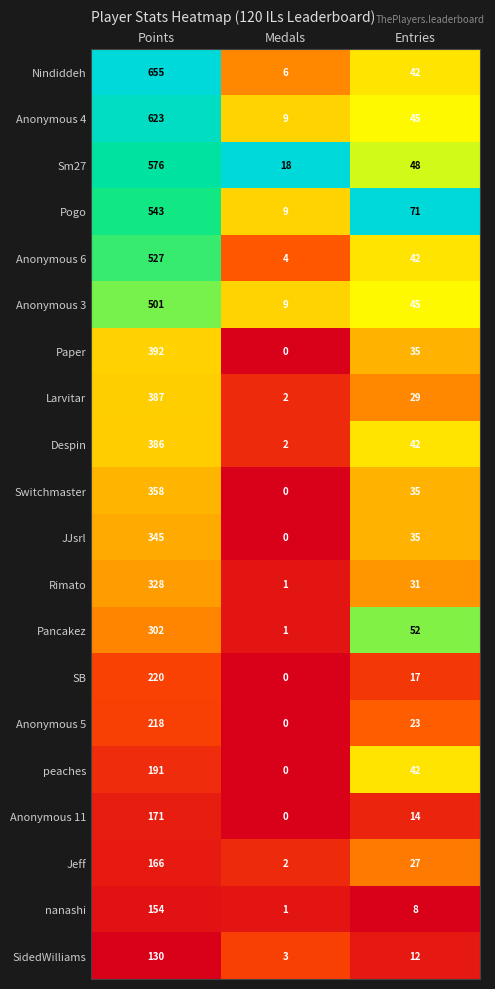

What is the difference between the maximum and second lowest values in the Sm27 series?

528